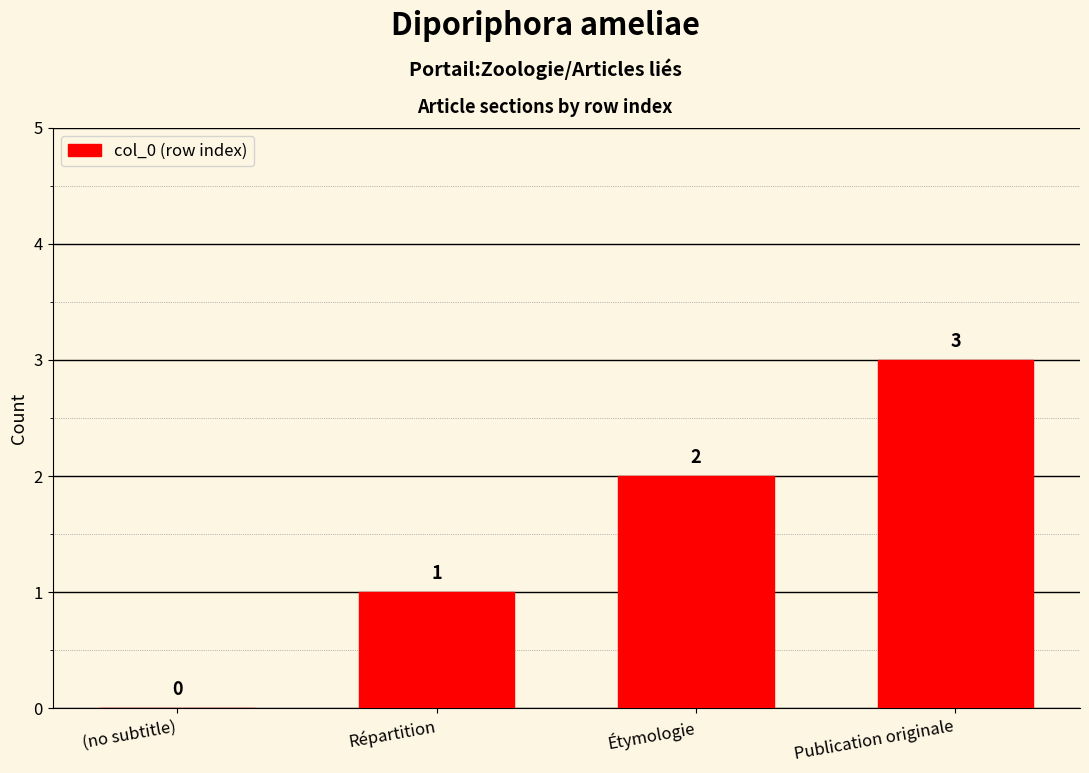

The chart shows a value of 3 at Publication originale. True or false?

True